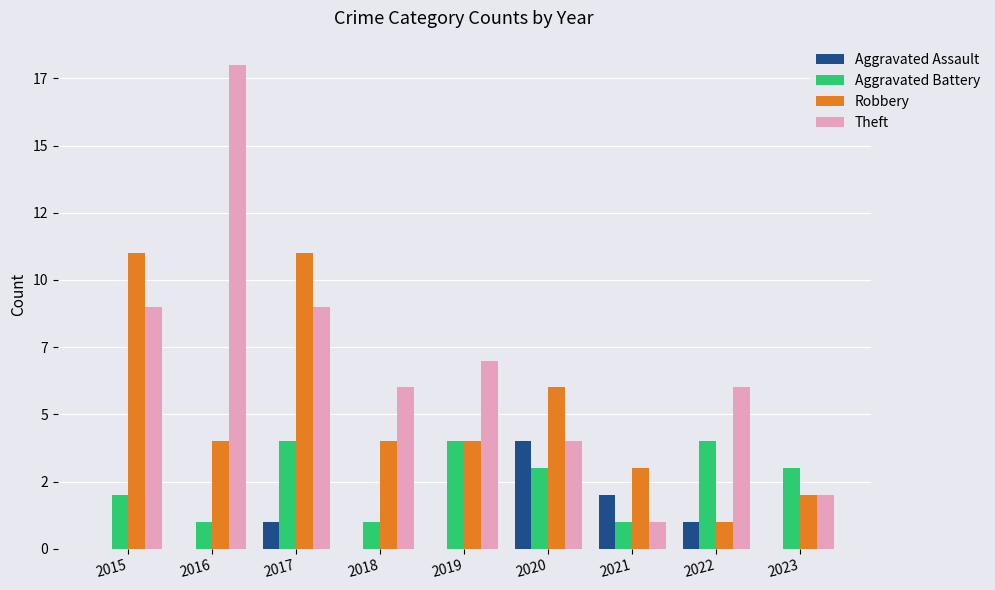

Reading left to right, transcribe all the data shown in this chart.

Aggravated Assault: 2015=0	2016=0	2017=1	2018=0	2019=0	2020=4	2021=2	2022=1	2023=0
Aggravated Battery: 2015=2	2016=1	2017=4	2018=1	2019=4	2020=3	2021=1	2022=4	2023=3
Robbery: 2015=11	2016=4	2017=11	2018=4	2019=4	2020=6	2021=3	2022=1	2023=2
Theft: 2015=9	2016=18	2017=9	2018=6	2019=7	2020=4	2021=1	2022=6	2023=2